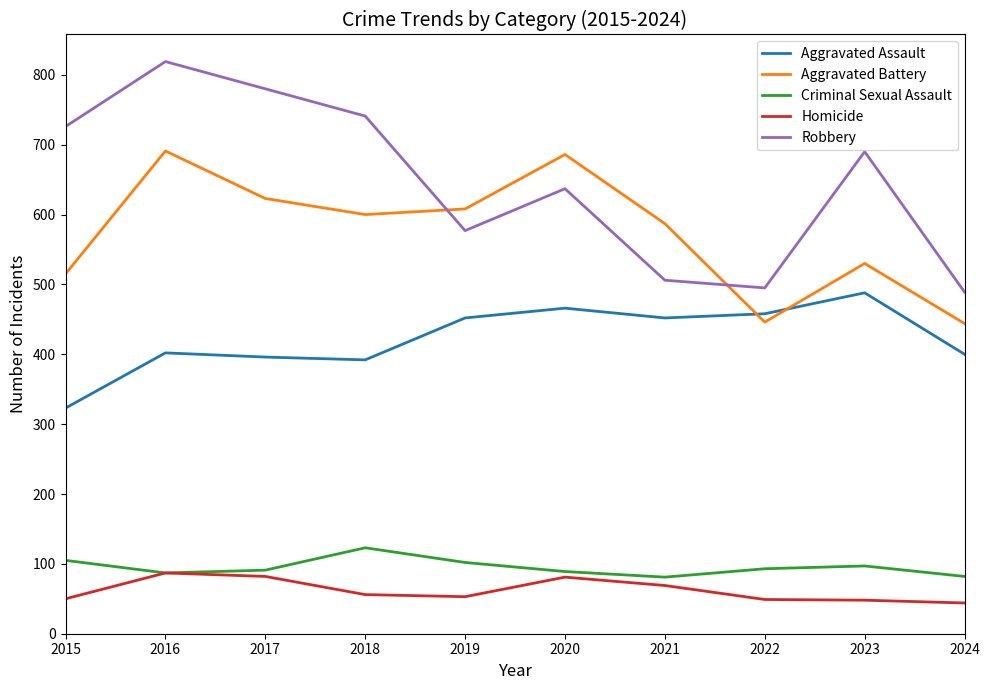

True or false: Homicide has a value of 116 at 2016.

False